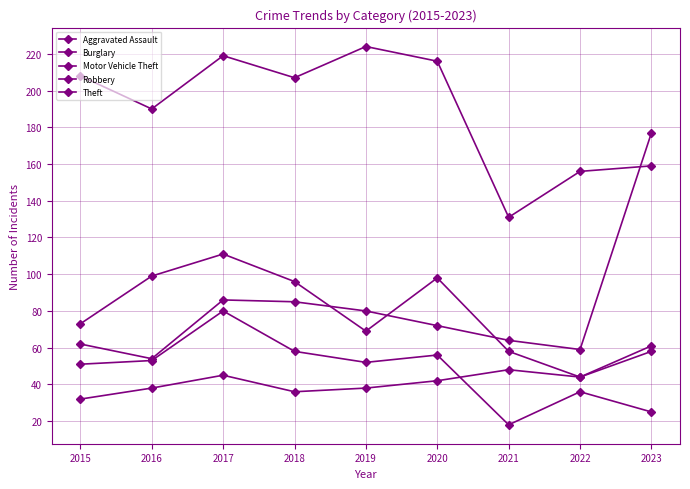

At which category does Motor Vehicle Theft reach its first local peak?

2017